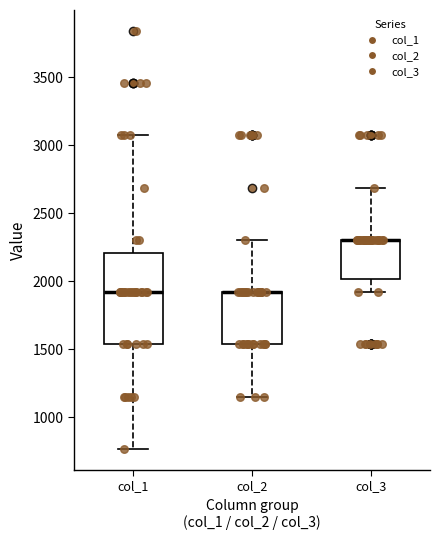

Reading left to right, transcribe this box plot: for each box, give where its median line is, the range the box spans, and where its two whiskers end, as read against the y-axis. The values are not printed on the chart, so give them approximately, as read against the axis.

col_1: median 1900, box 1550 to 2200, whiskers 750 to 3050
col_2: median 1900 (drawn on the box's upper edge), box 1550 to 1900, whiskers 1150 to 2300
col_3: median 2300 (drawn on the box's upper edge), box 2000 to 2300, whiskers 1900 to 2700